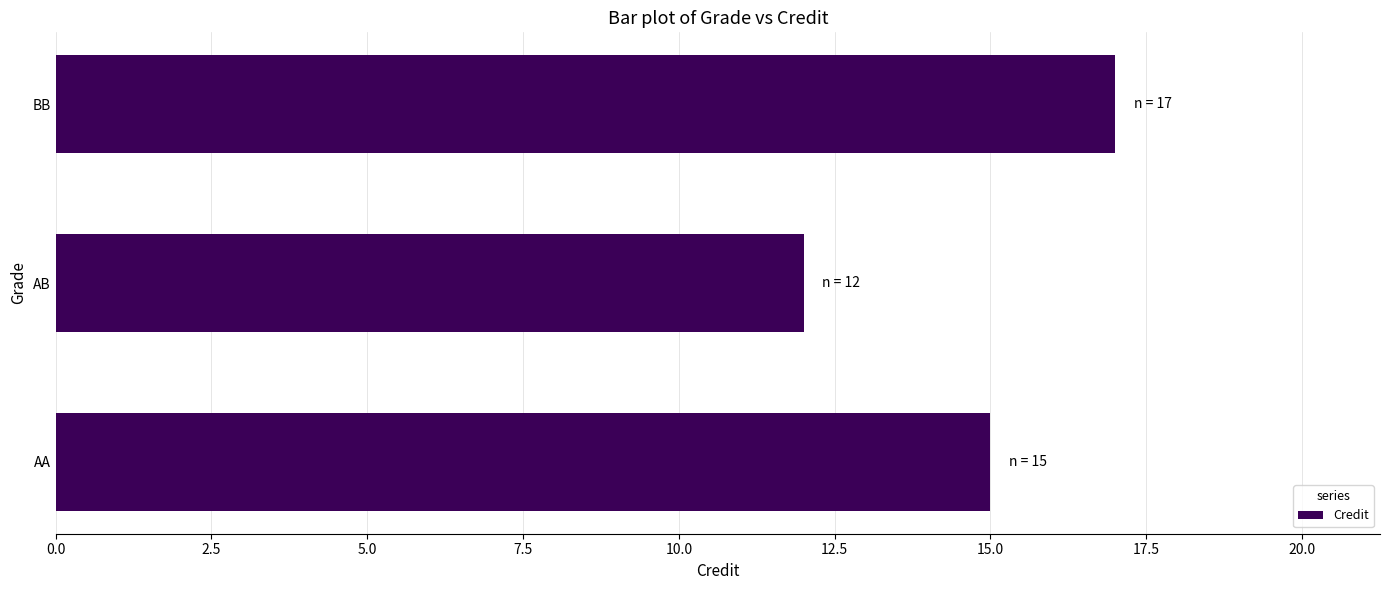

What is the maximum value shown in the chart?

17